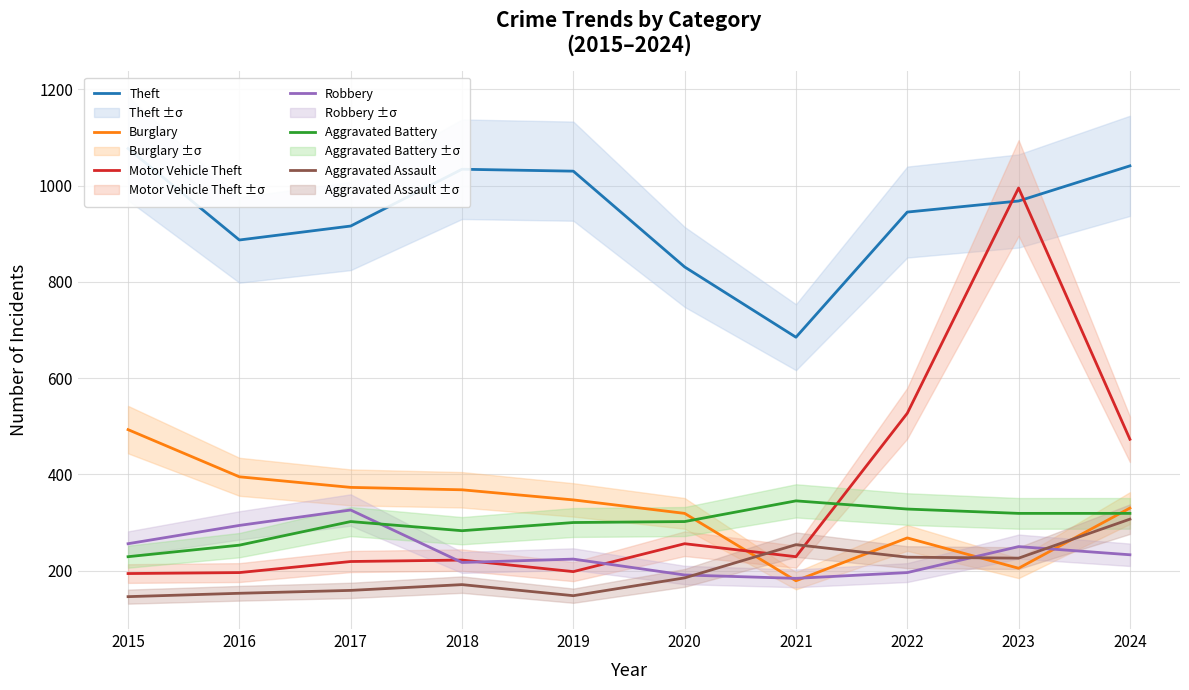

Between which two adjacent categories do Motor Vehicle Theft and Burglary first intersect?

2020 and 2021